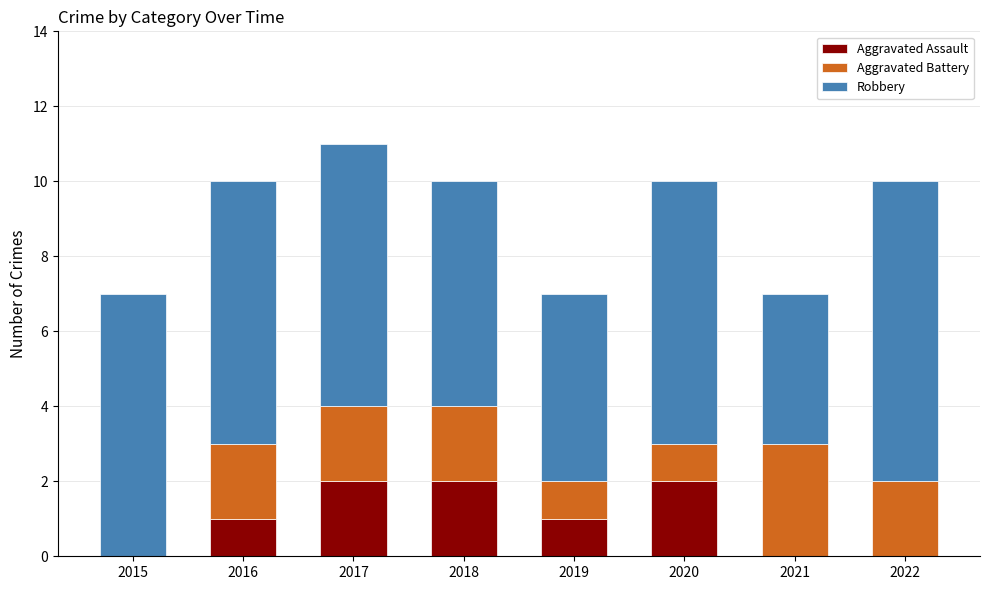

At which category is the sum across all series the highest?

2017